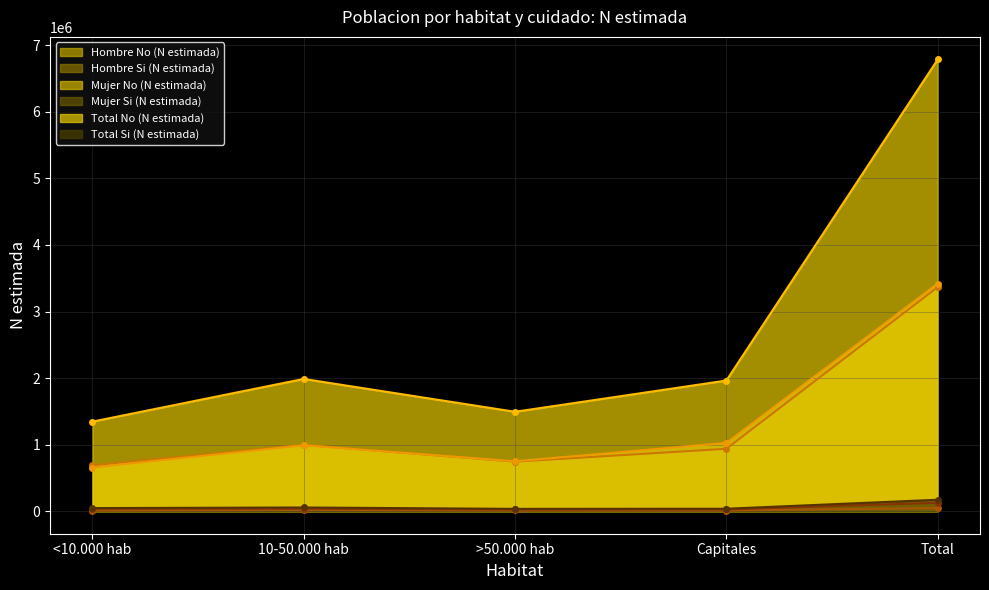

How many data points does each series have?

5